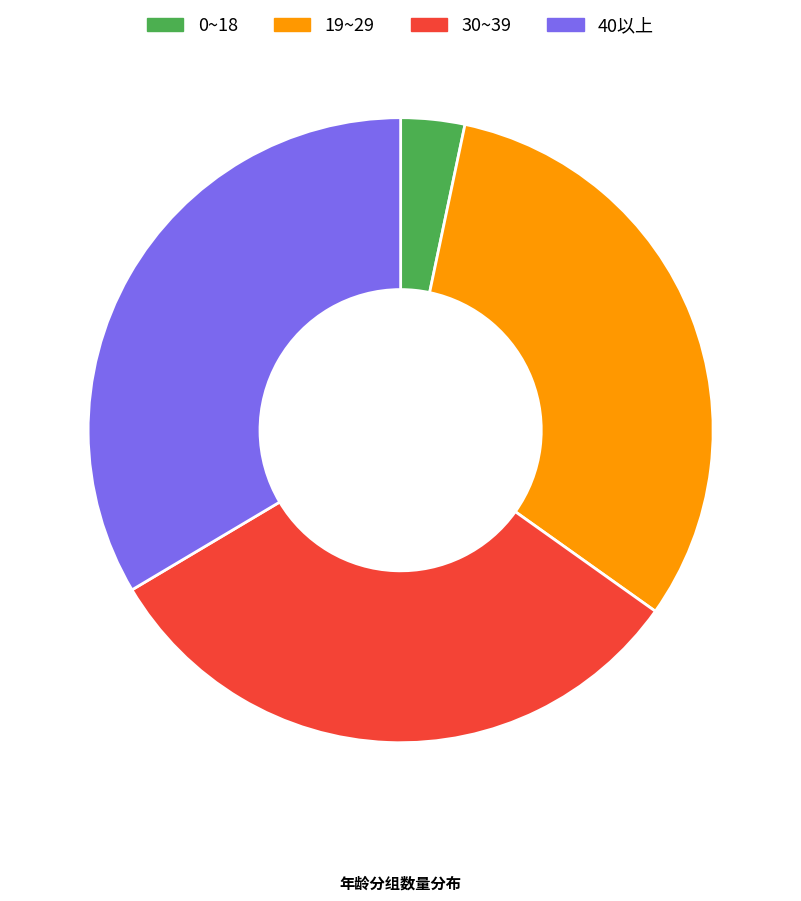

Combined, do 30~39 and 40以上 account for over 50%?

Yes